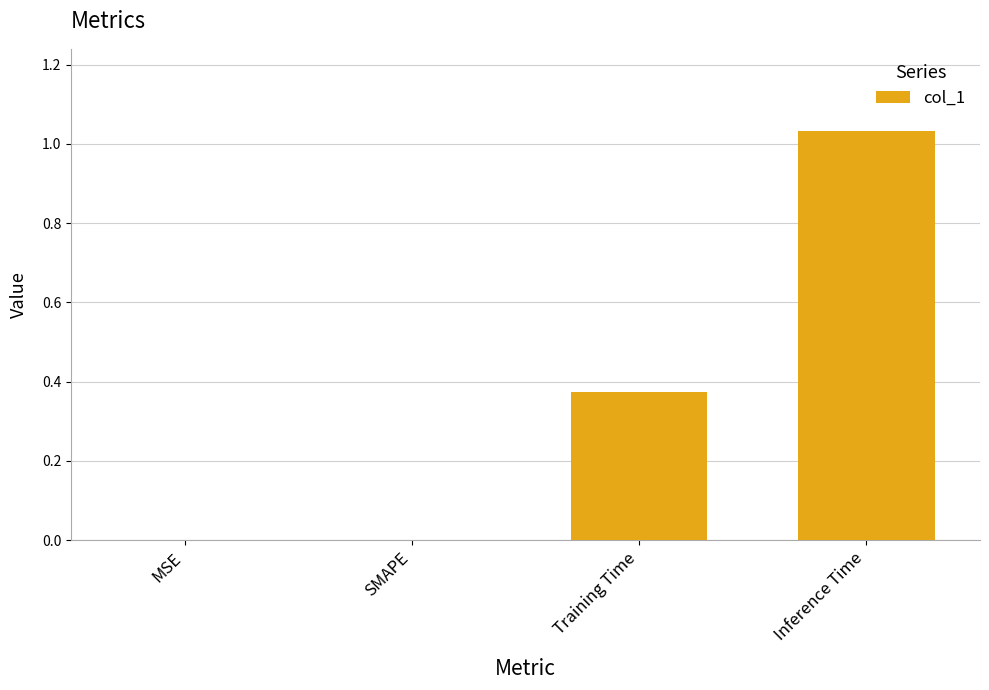

True or false: the data shows 0.0 at SMAPE.

True